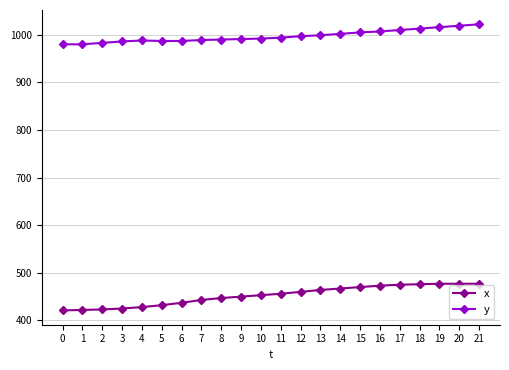

What is the total value across all series at 6?

1424